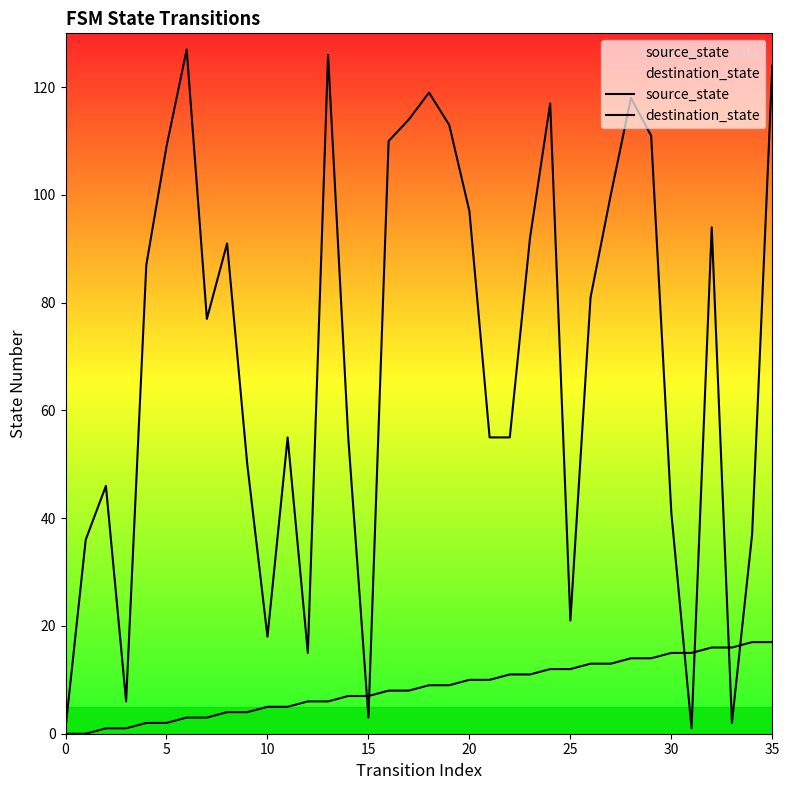

Is it true that destination_state equals 92 at 23?

True